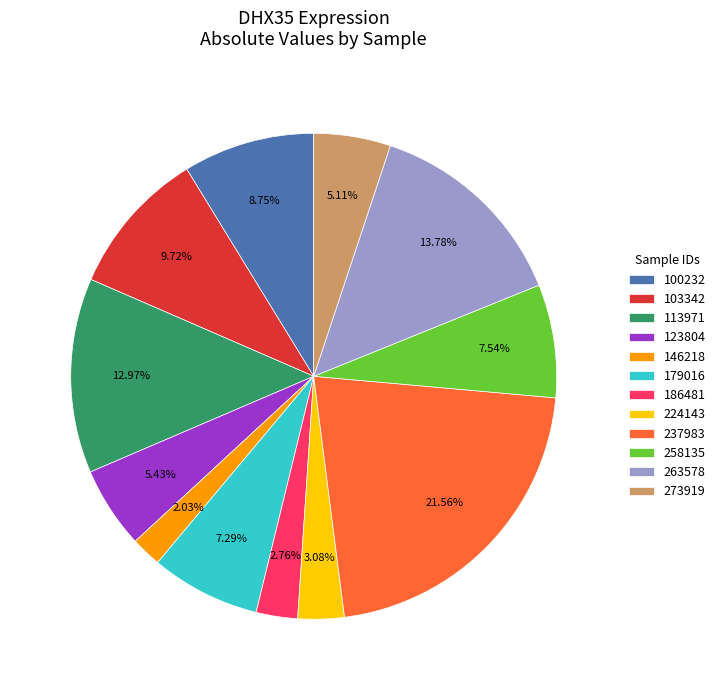

To the nearest percent, what is the difference between the largest and smallest slice percentages?

20%